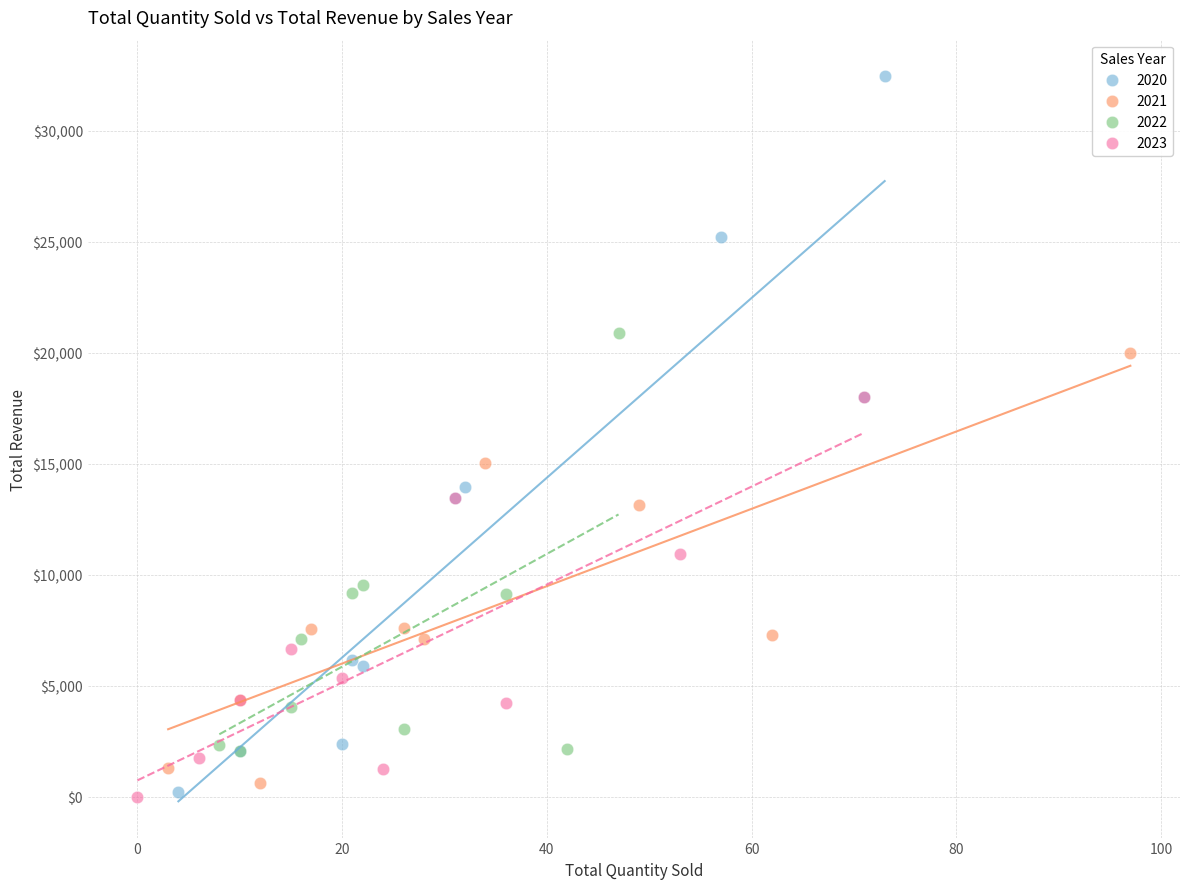

Which series has the widest spread of Y values?

2020